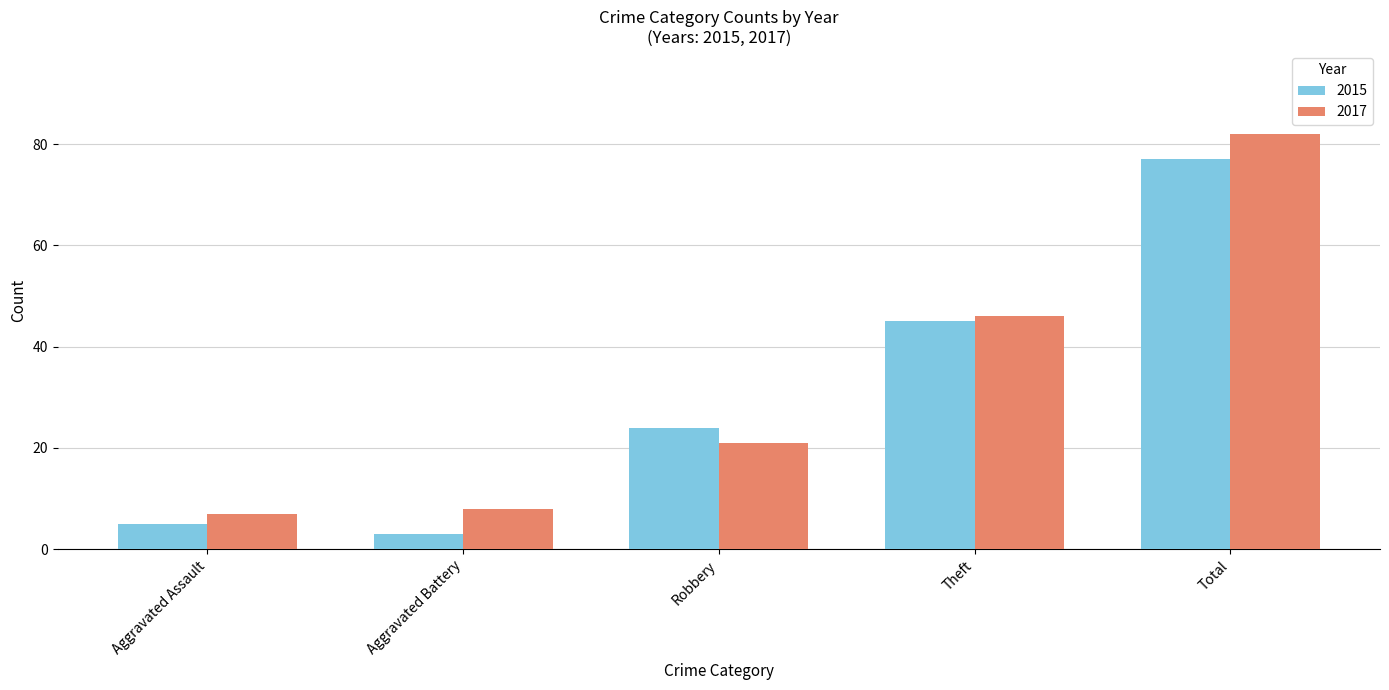

Where is 2015 nearest to the value 40?

Theft